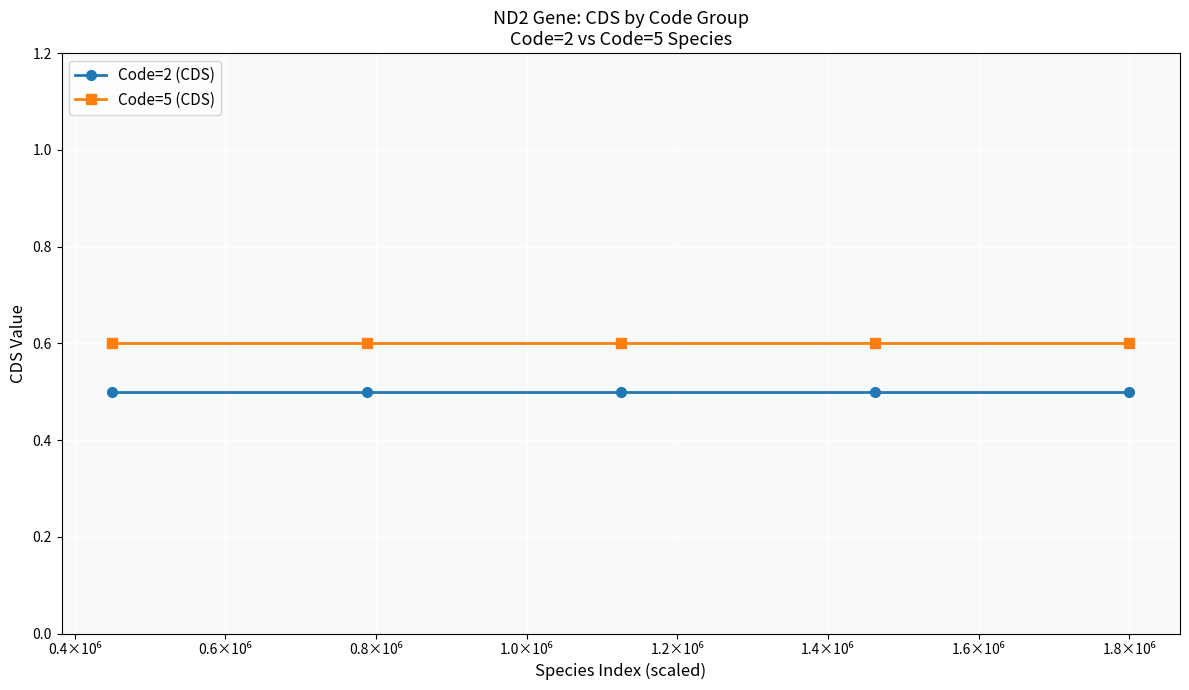

How many series are shown in this chart?

2